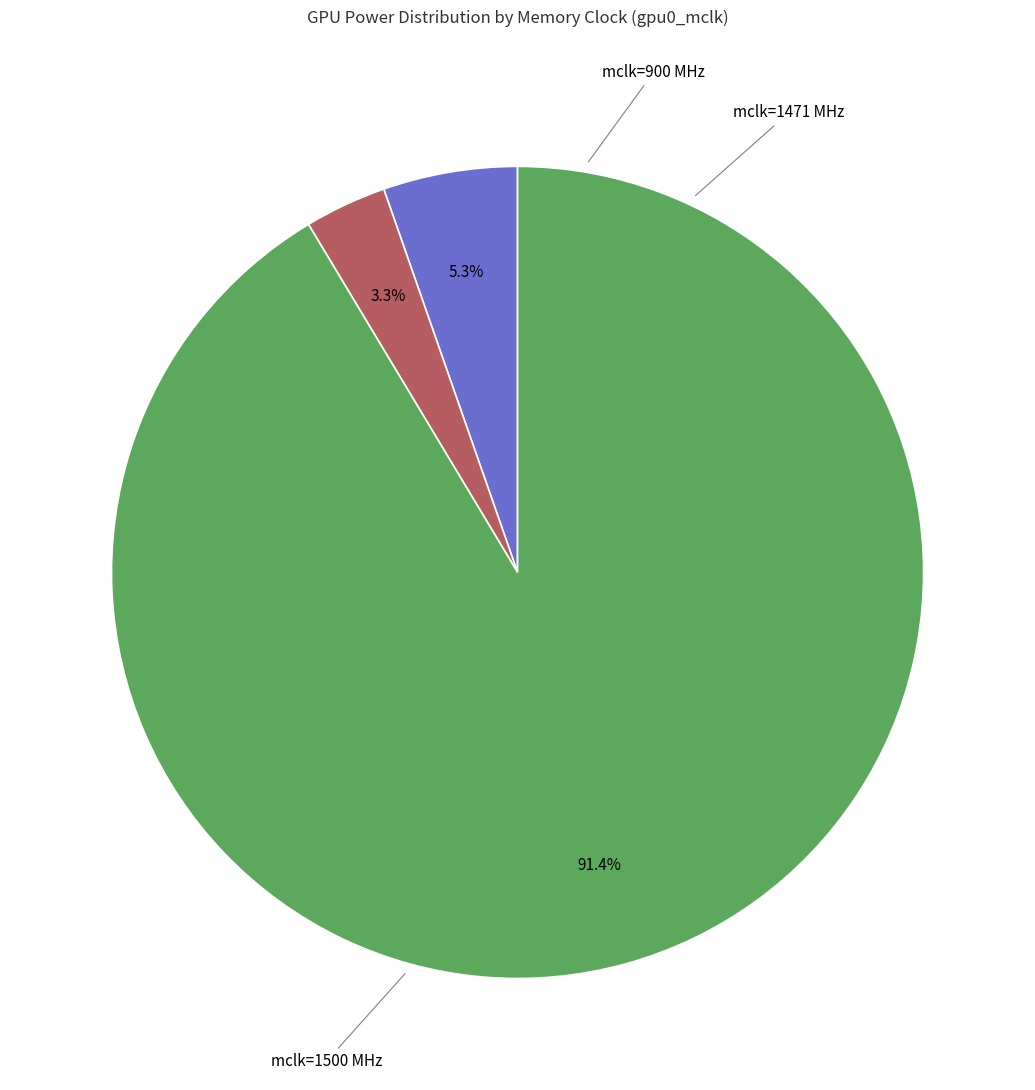

Is there a majority slice in this chart?

Yes